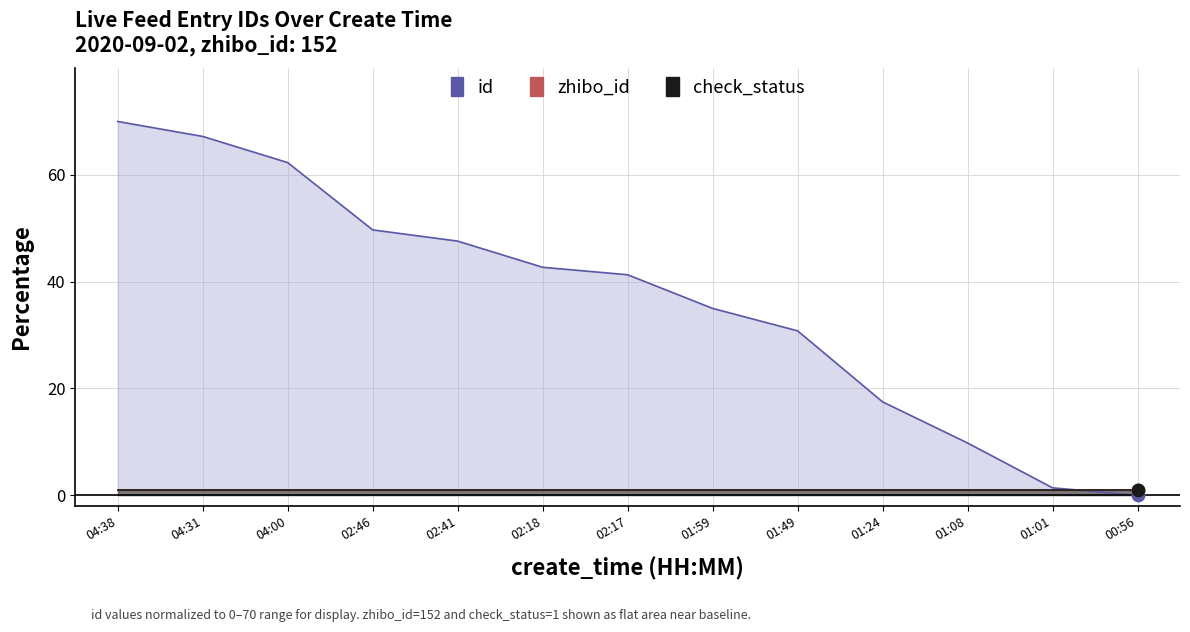

At how many categories does at least one series exceed 42?

6